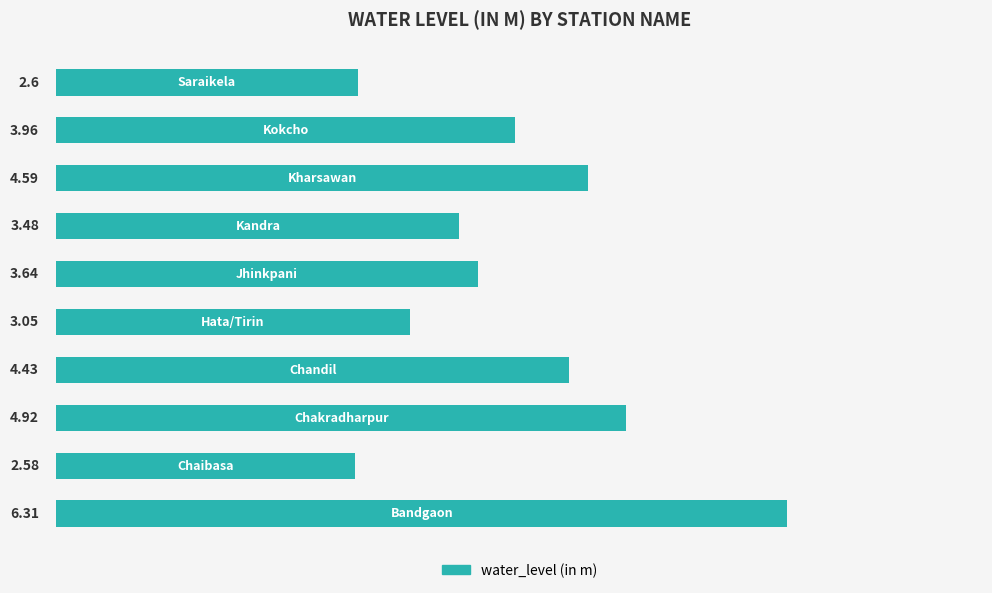

What is the difference between the maximum and minimum values?

3.7